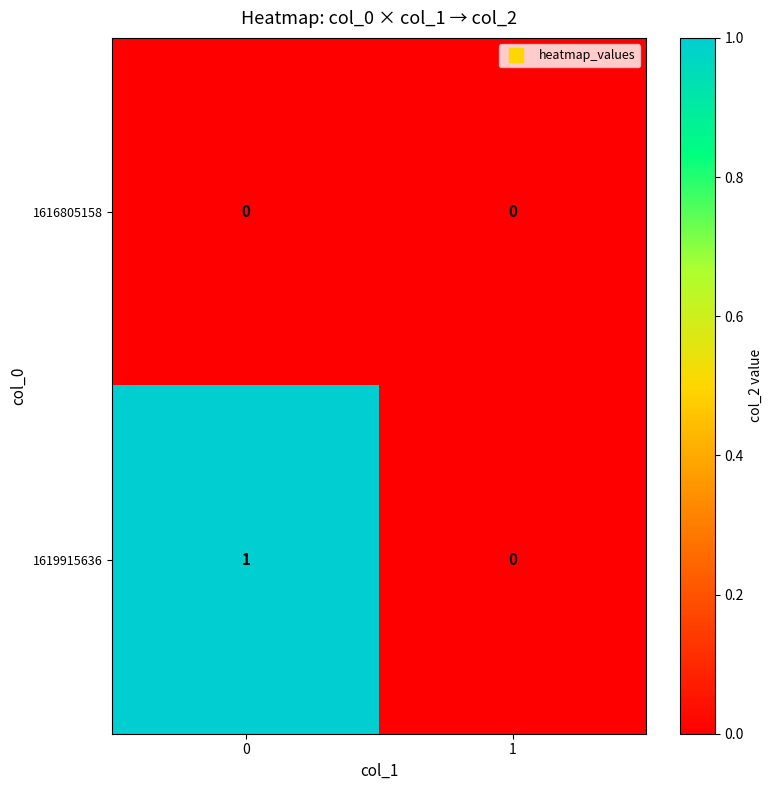

The 1616805158 series shows 0 at 0. True or false?

True